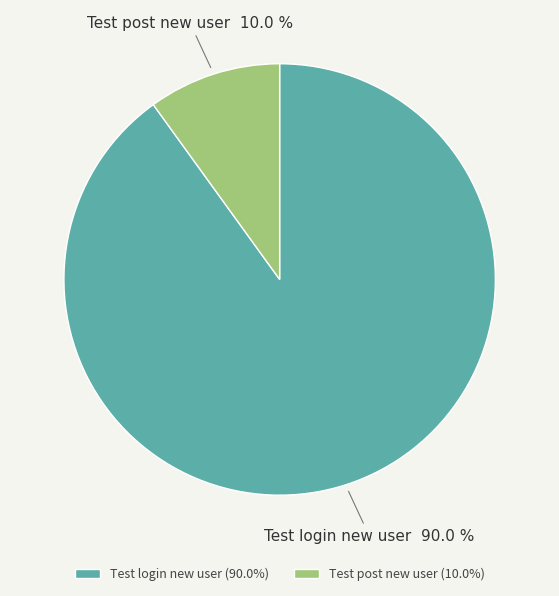

How many slices are in this pie chart?

2